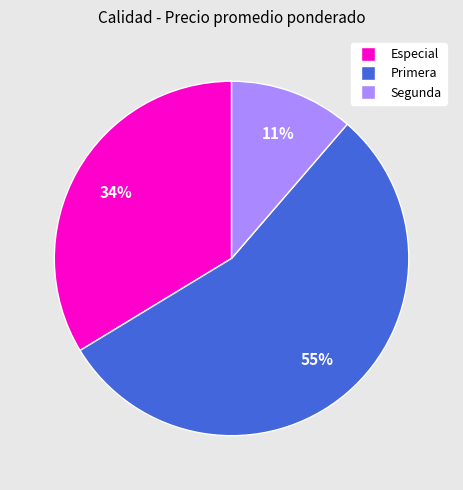

The Especial slice represents 34% of the pie. True or false?

True